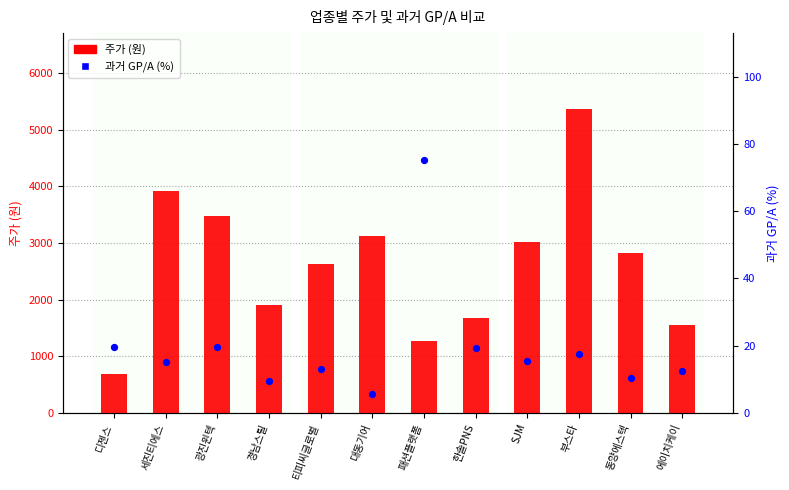

Which series reaches the maximum Y coordinate?

주가 (원)